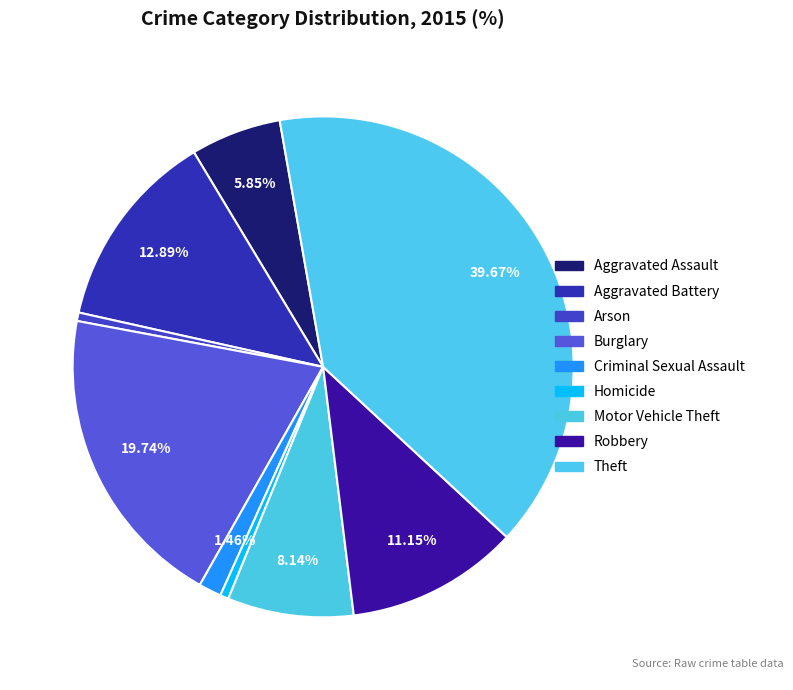

What percentage is NOT represented by Motor Vehicle Theft?

91.9%